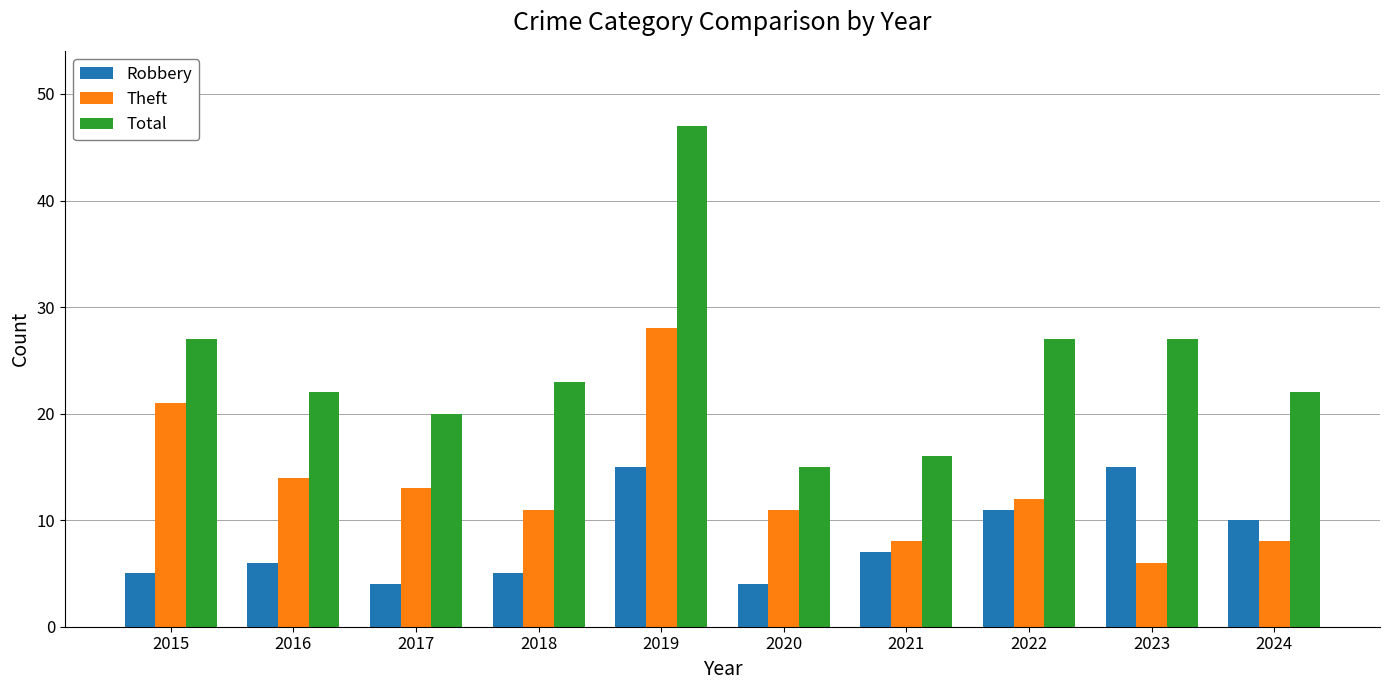

What is the minimum value for Theft?

6